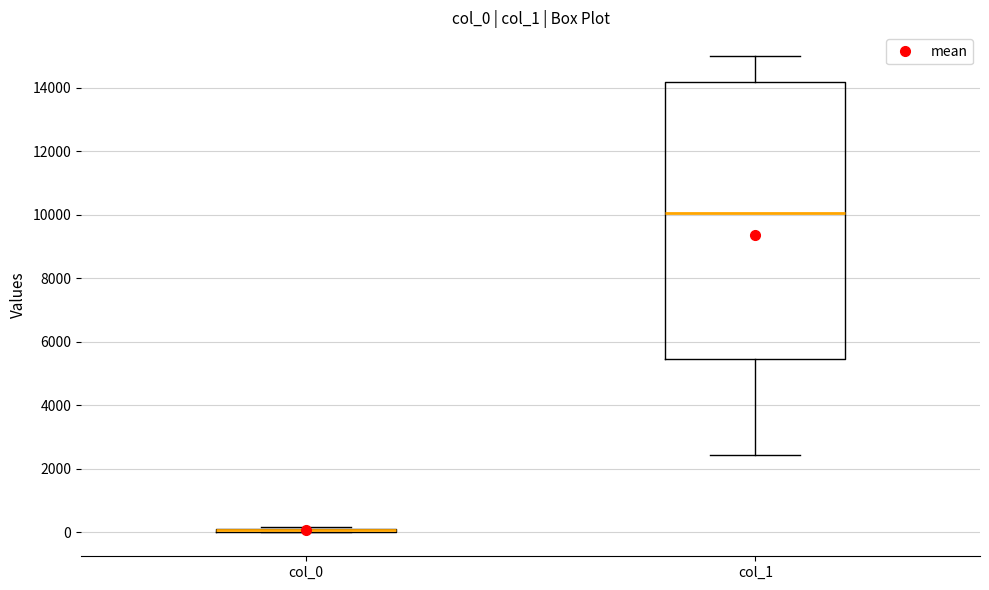

Which box is the tallest, from its lower edge to its upper edge?

col_1